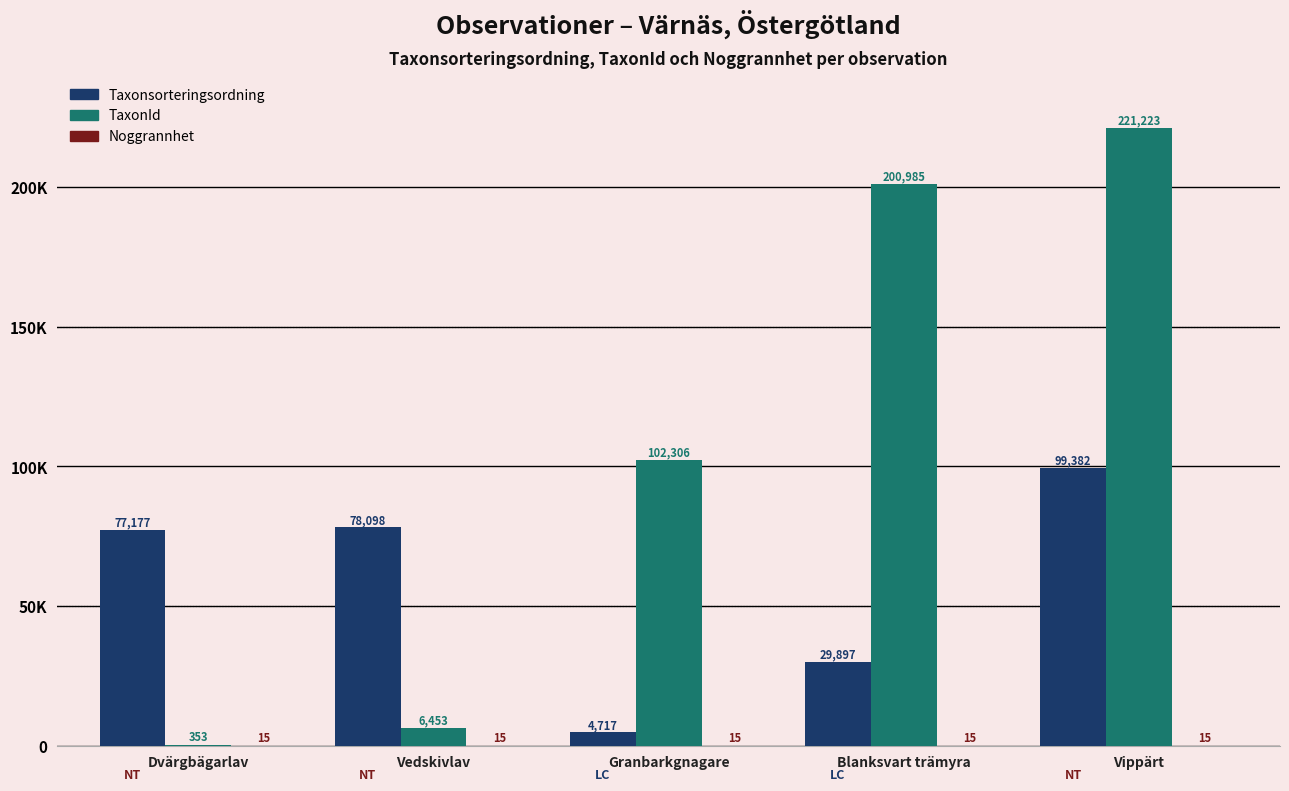

Does the chart contain stacked bars?

No